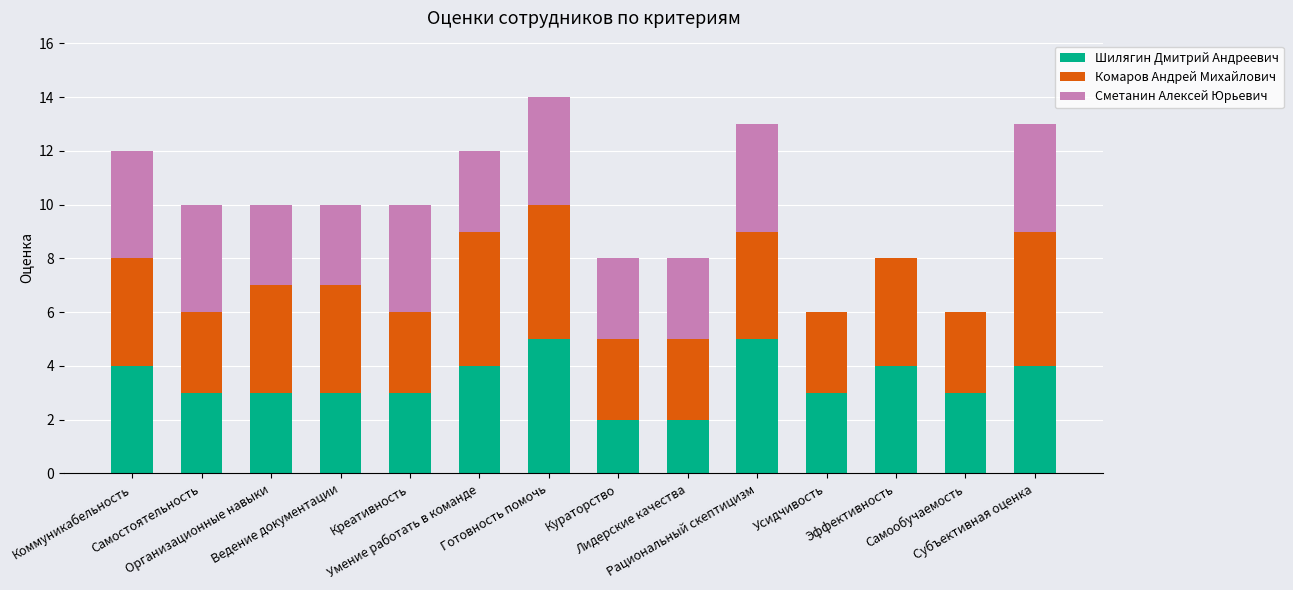

What is the highest value of the Шилягин Дмитрий Андреевич series?

5